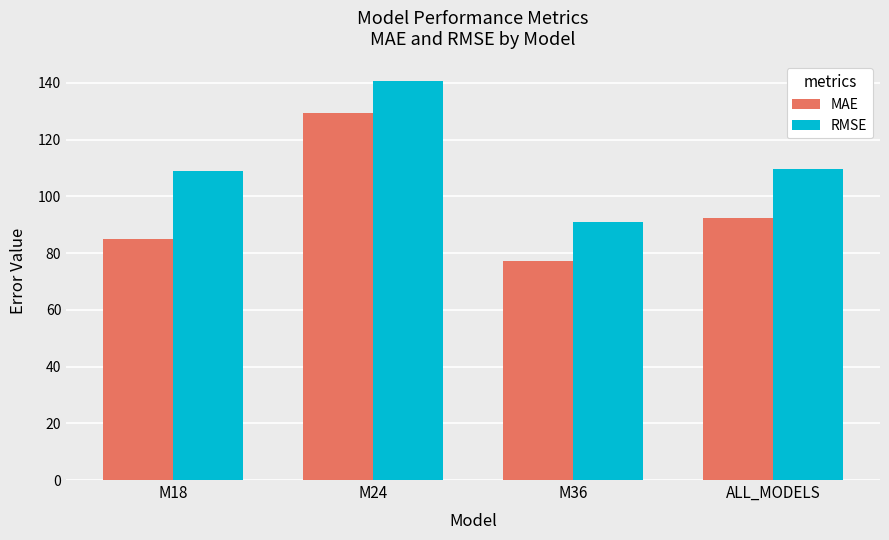

Is it true that RMSE equals 109.7 at ALL_MODELS?

True